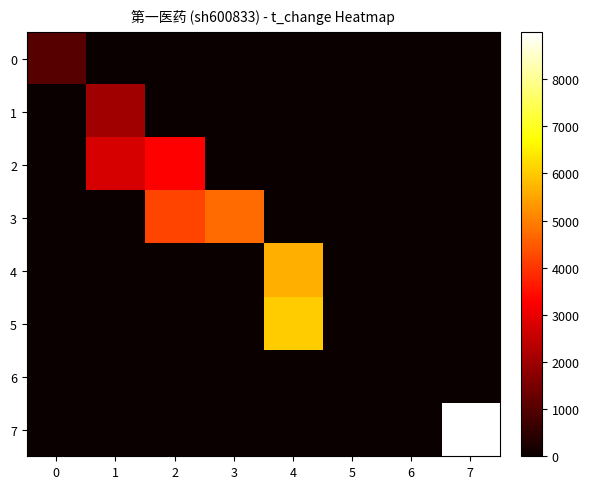

Reading left to right, transcribe all the data shown in this chart.

0: 0=1050.8	1=0.0	2=0.0	3=0.0	4=0.0	5=0.0	6=0.0	7=0.0
1: 0=0.0	1=2029.4	2=0.0	3=0.0	4=0.0	5=0.0	6=0.0	7=0.0
2: 0=0.0	1=2774.0	2=3299.6	3=0.0	4=0.0	5=0.0	6=0.0	7=0.0
3: 0=0.0	1=0.0	2=4203.0	3=4734.1	4=0.0	5=0.0	6=0.0	7=0.0
4: 0=0.0	1=0.0	2=0.0	3=0.0	4=5631.9	5=0.0	6=0.0	7=0.0
5: 0=0.0	1=0.0	2=0.0	3=0.0	4=6029.8	5=0.0	6=0.0	7=0.0
6: 0=0.0	1=0.0	2=0.0	3=0.0	4=0.0	5=0.0	6=0.0	7=0.0
7: 0=0.0	1=0.0	2=0.0	3=0.0	4=0.0	5=0.0	6=0.0	7=8997.2